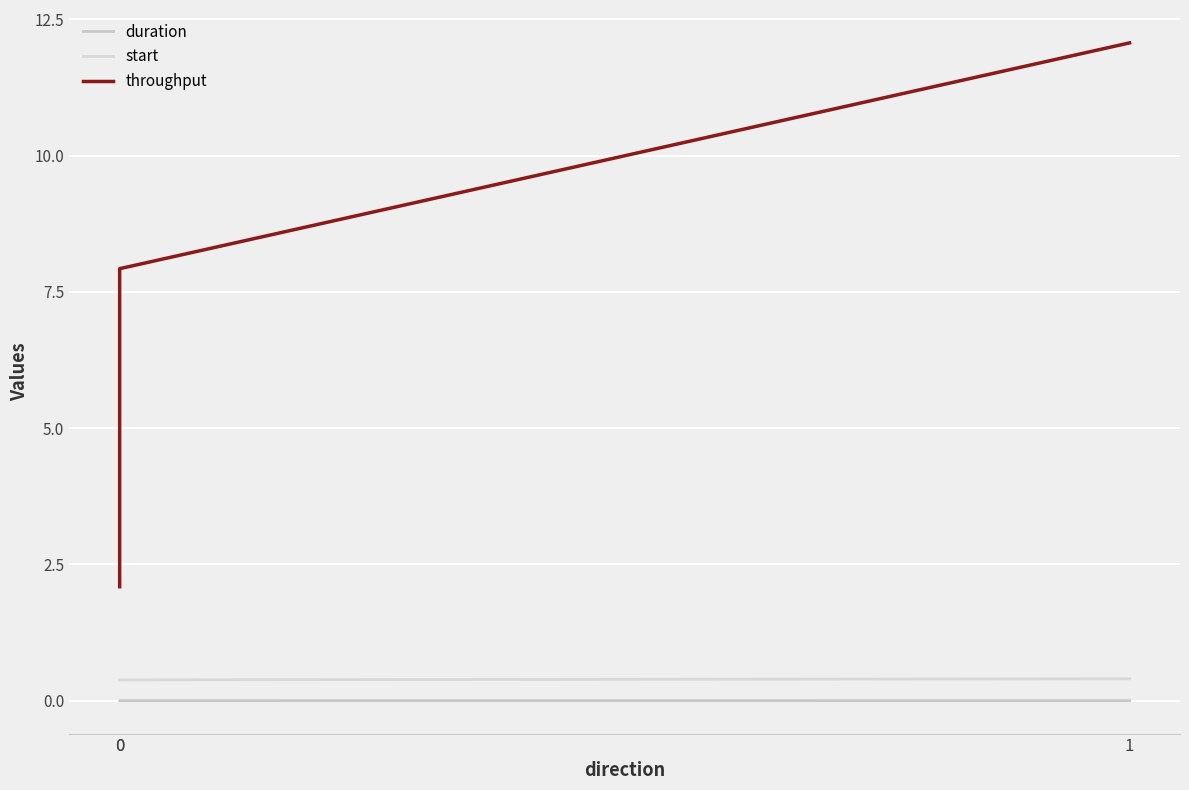

What is the maximum value shown in the chart?

12.1